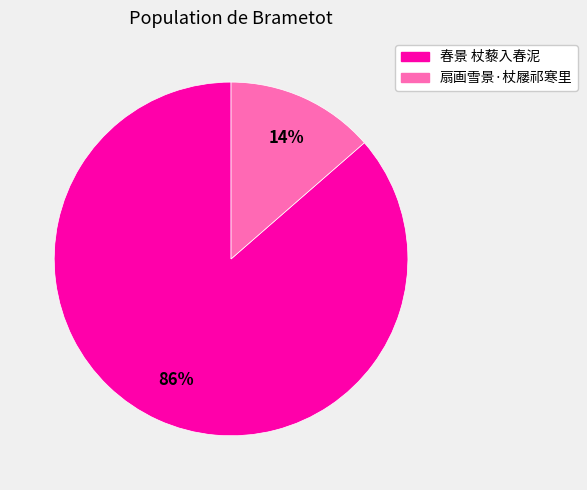

Between 扇画雪景·杖屦祁寒里 and 春景 杖藜入春泥, which is larger?

春景 杖藜入春泥